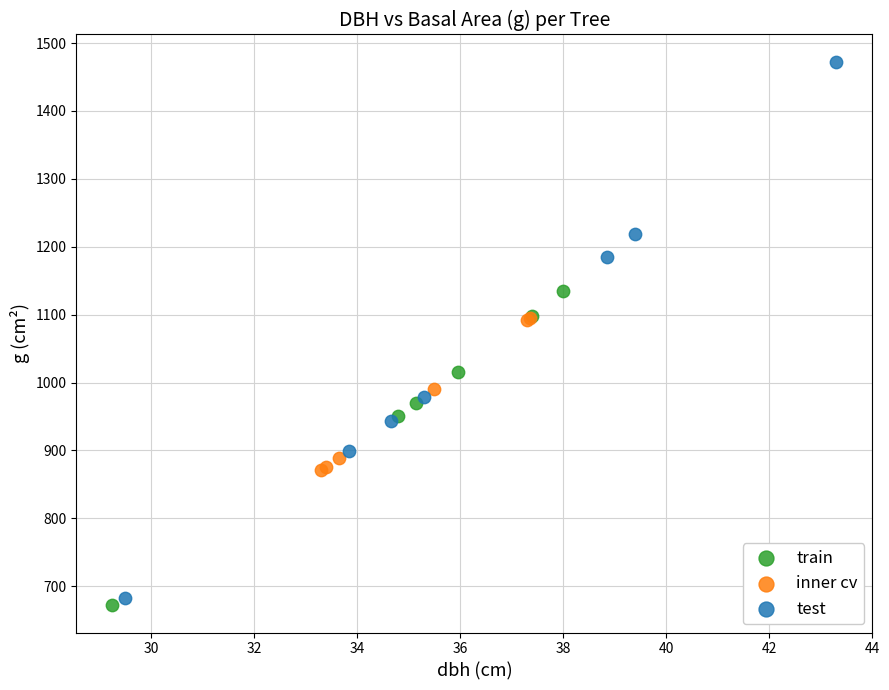

Which series contains the highest Y value?

test